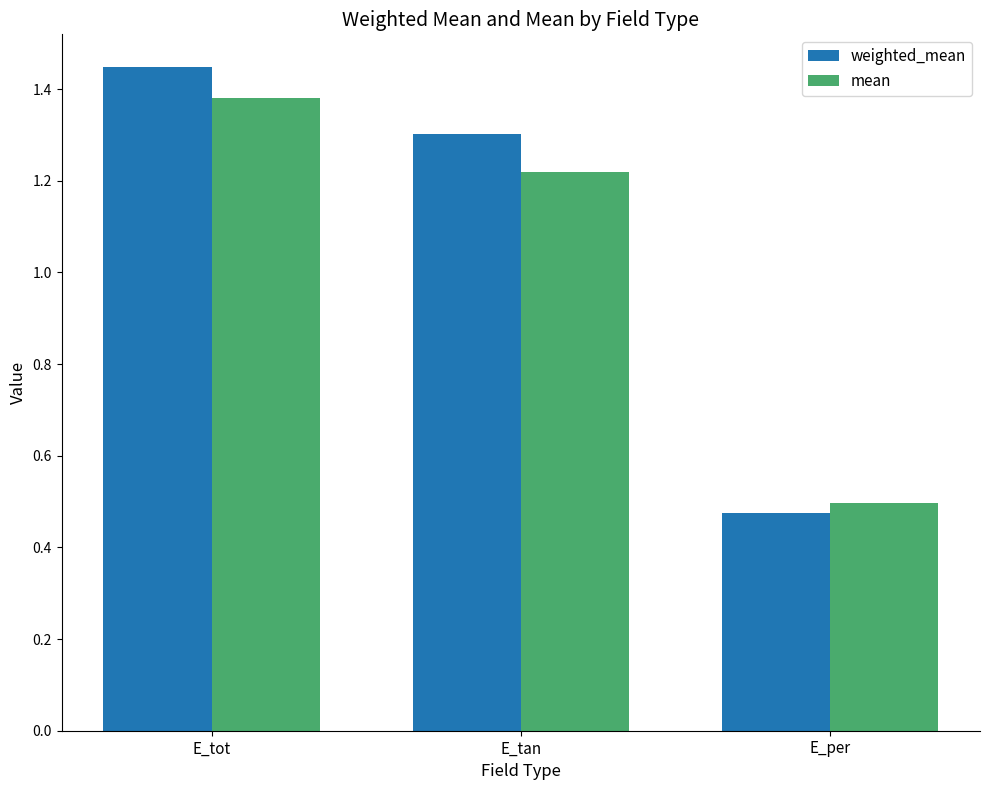

What is the difference between the maximum and second lowest values in the weighted_mean series?

0.1